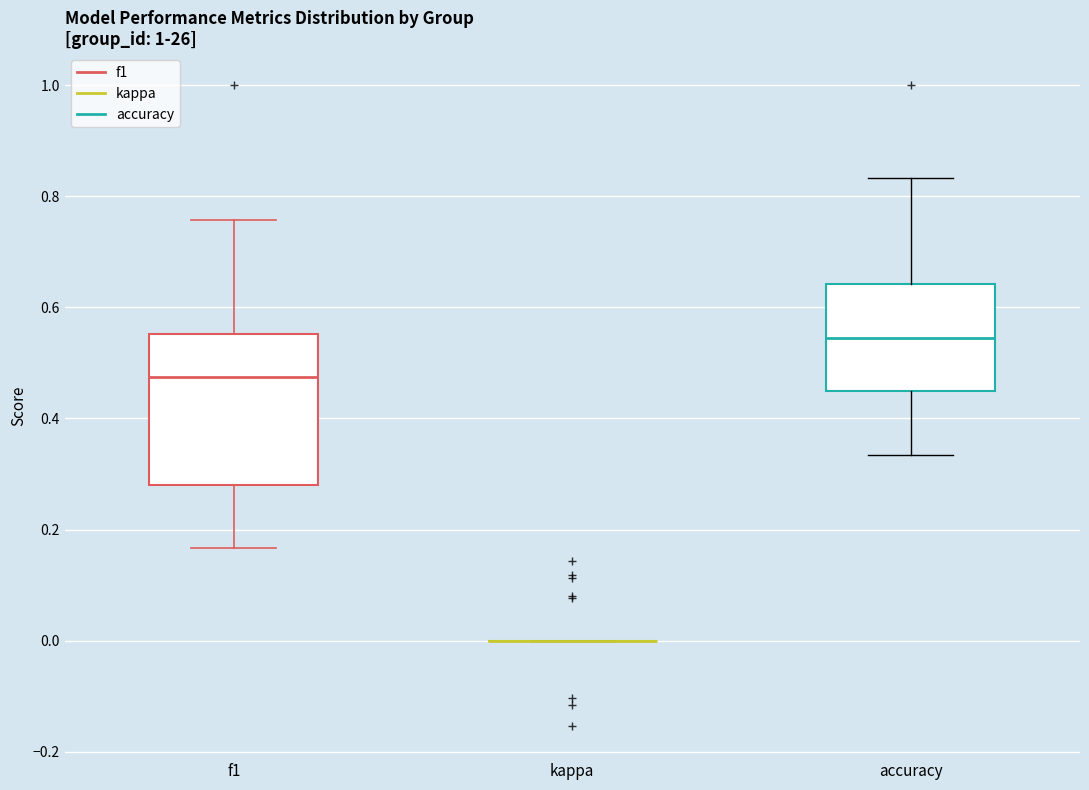

Reading left to right, read every box against the y-axis: the position of its median line, the range the box covers, and the ends of its whiskers. The values are not printed on the chart, so give them approximately, as read against the axis.

f1: median 0.48, box 0.28 to 0.56, whiskers 0.16 to 0.76
kappa: box collapsed to a line at 0.00, whiskers 0.00 to 0.00
accuracy: median 0.54, box 0.46 to 0.64, whiskers 0.34 to 0.84